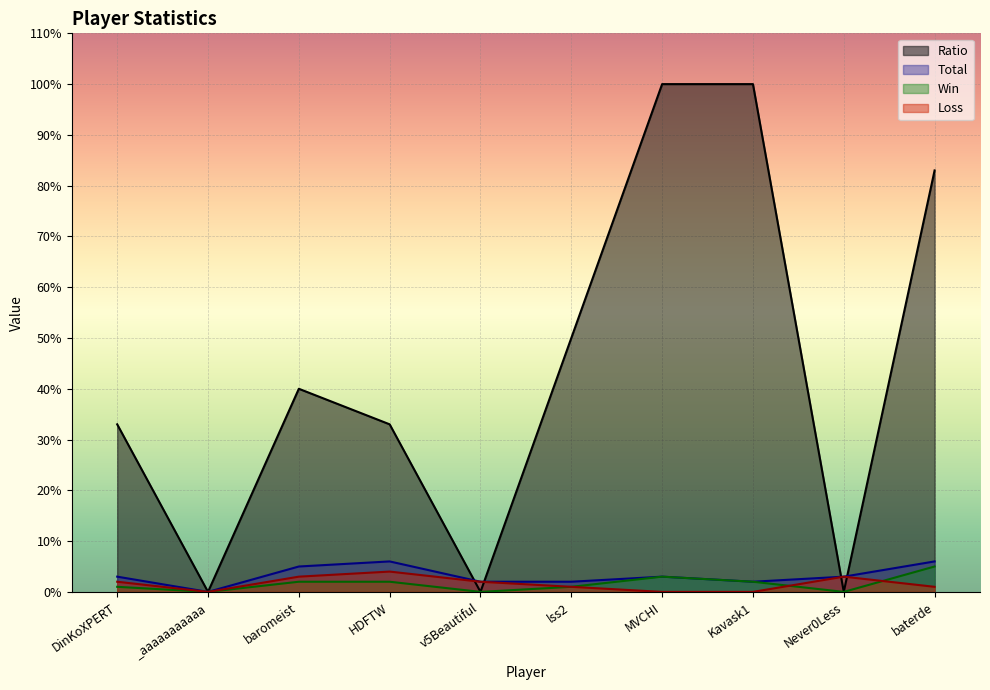

What is the approximate value of Loss at HDFTW?

4